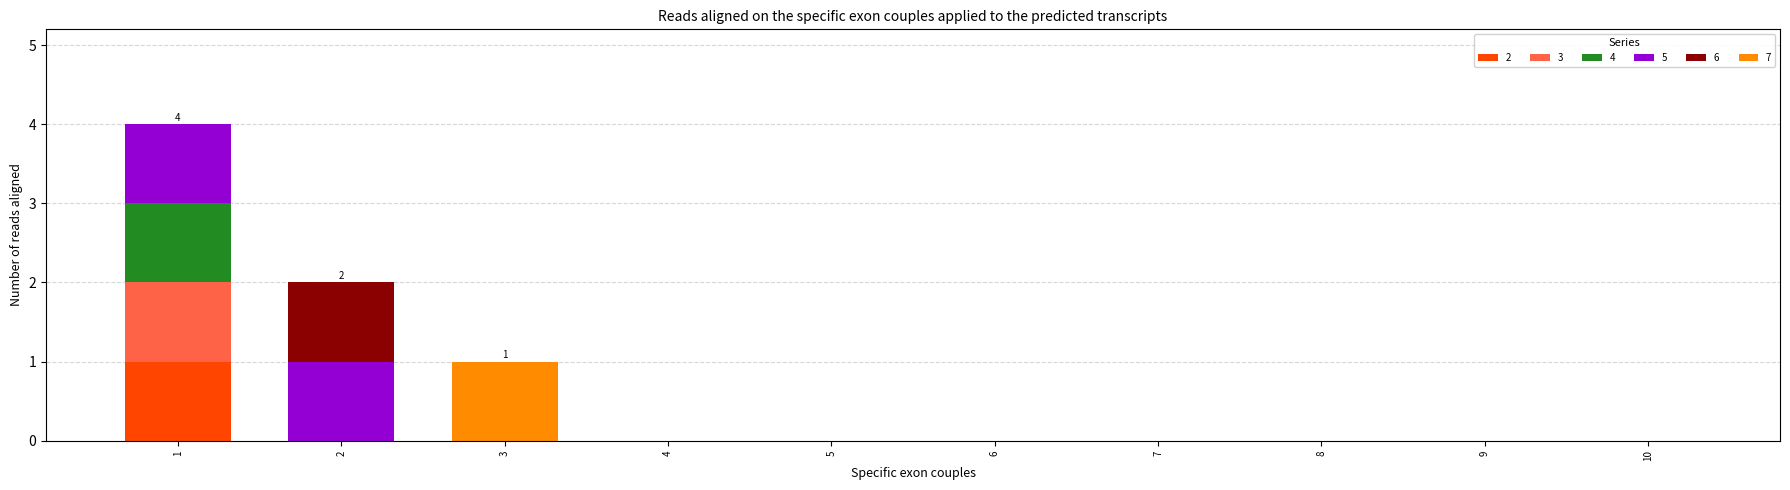

Is it true that 2 equals 1 at 1?

True